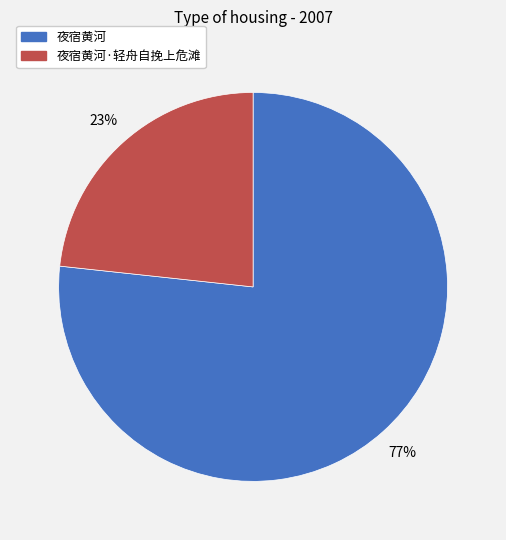

What is the ratio of the value at 夜宿黄河 to the value at 夜宿黄河·轻舟自挽上危滩?

3.3